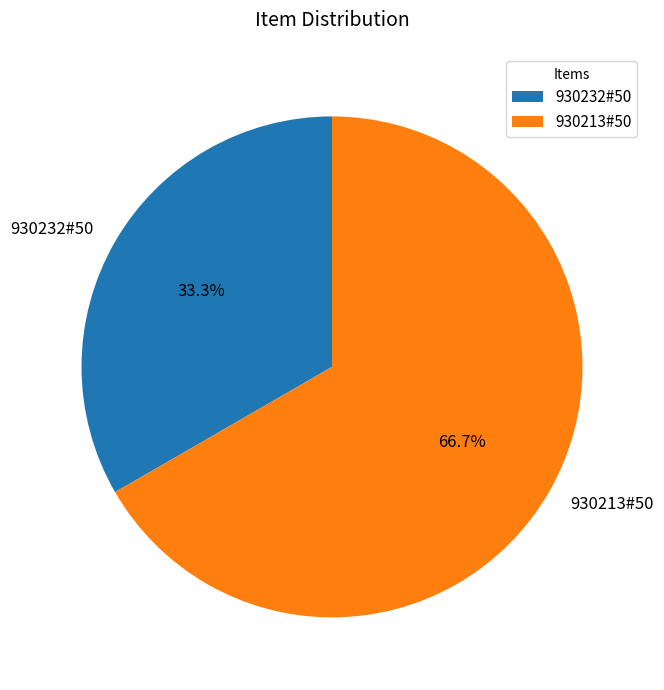

Do 930213#50 and 930232#50 together represent more than half of the pie?

Yes